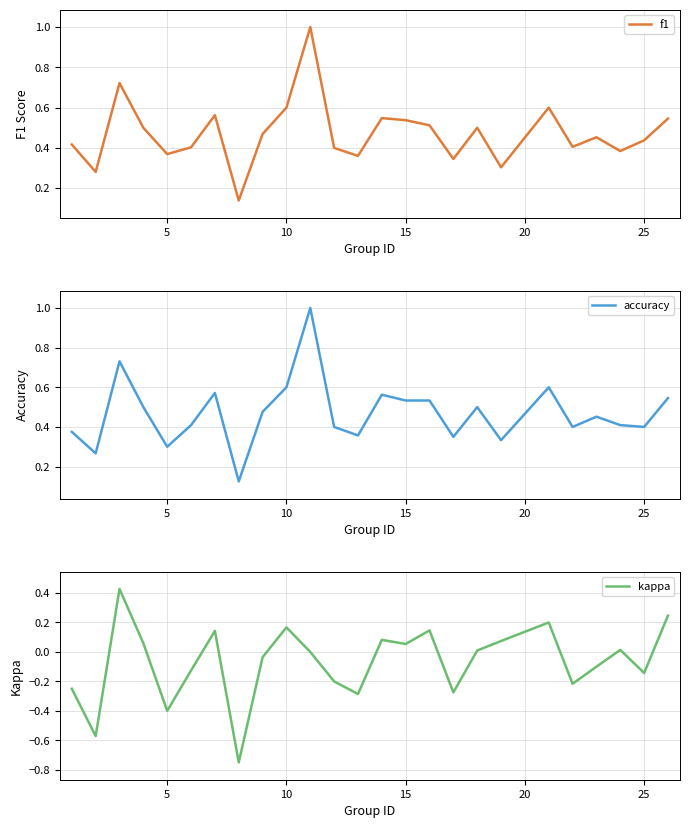

What are all the series names shown in the legend?

f1, accuracy, kappa